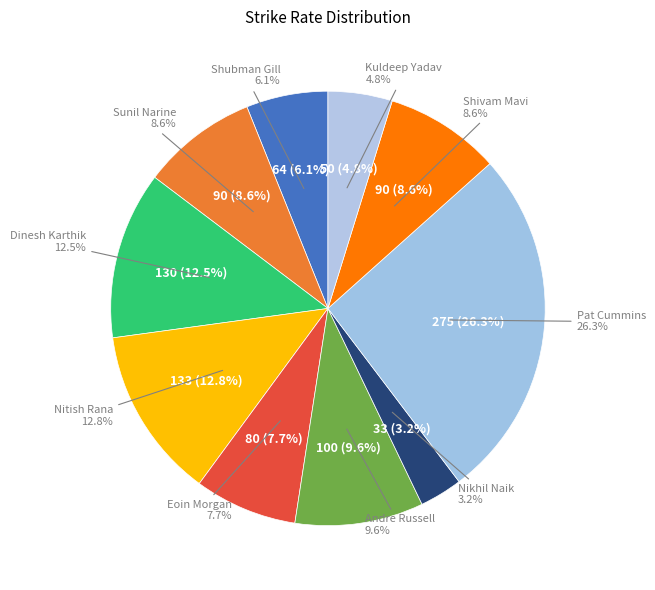

To the nearest percent, what percentage of the pie is Shivam Mavi?

9%